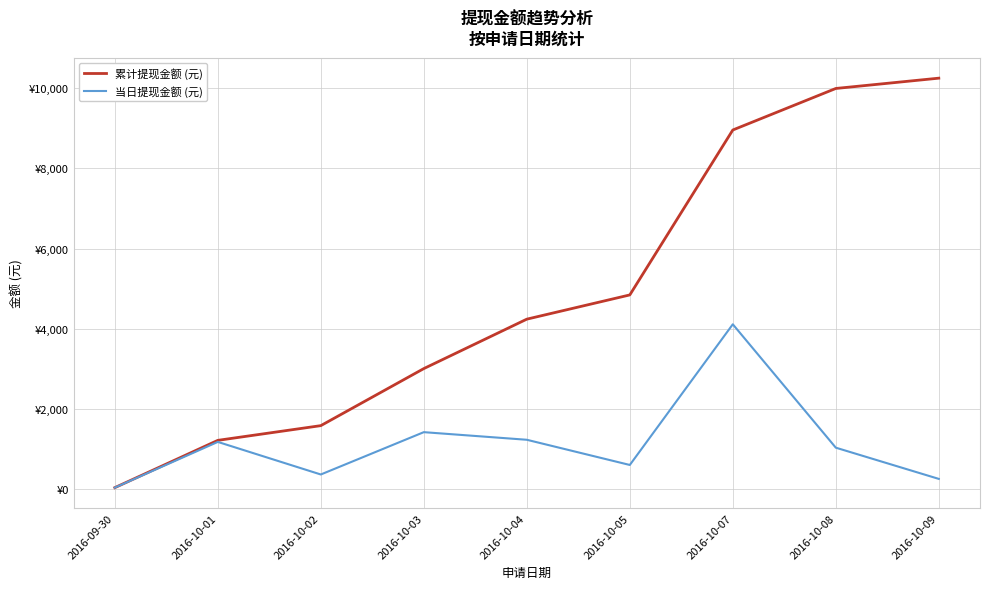

Where is 当日提现金额 (元) nearest to the value 2075?

2016-10-03